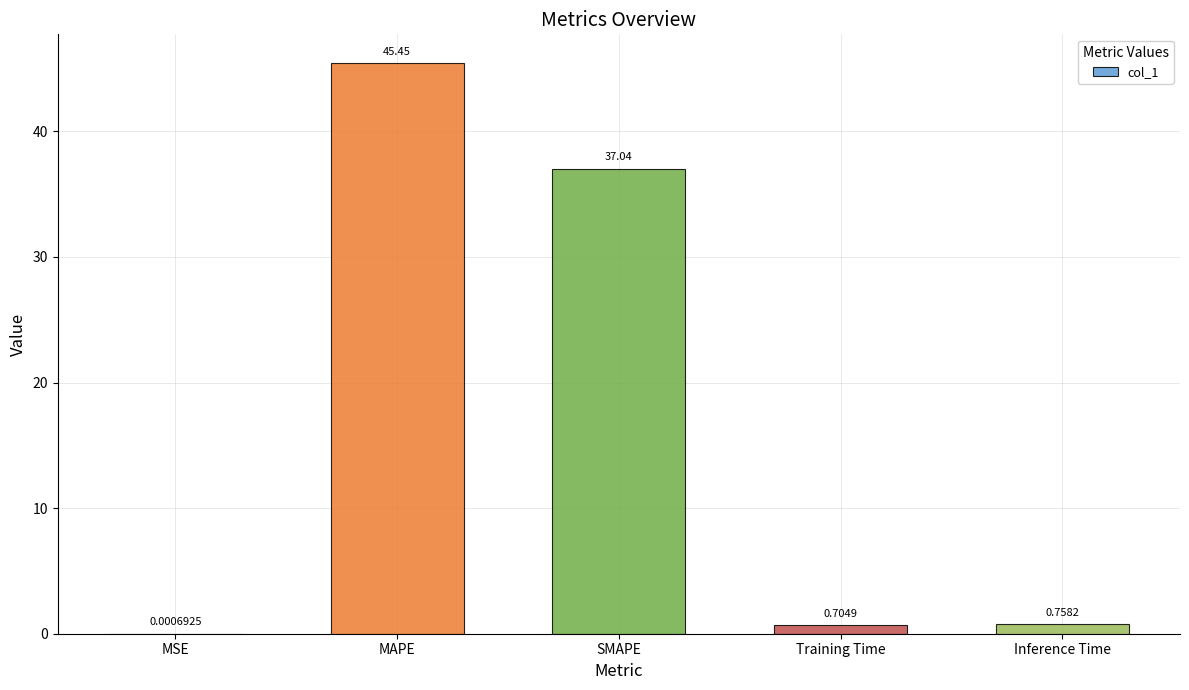

Where is the data nearest to the value 22?

SMAPE